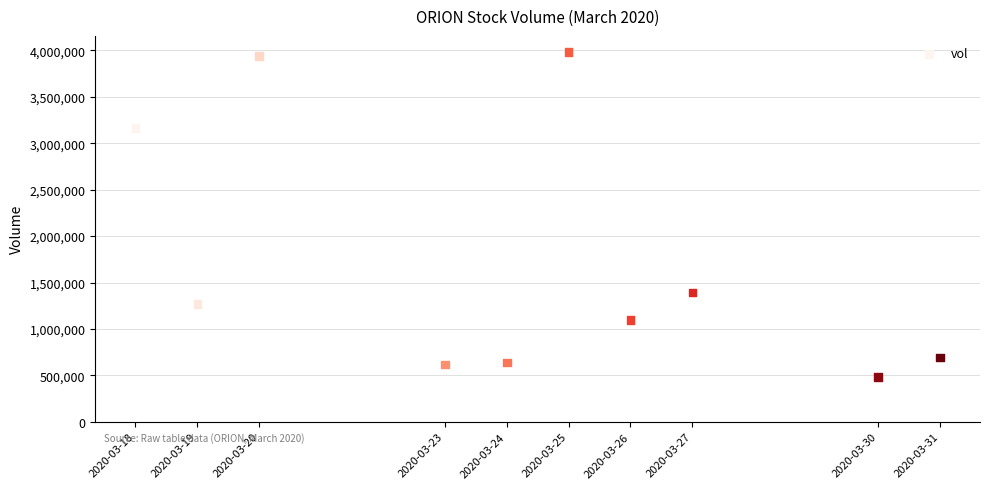

What is the average X value?

1585033920